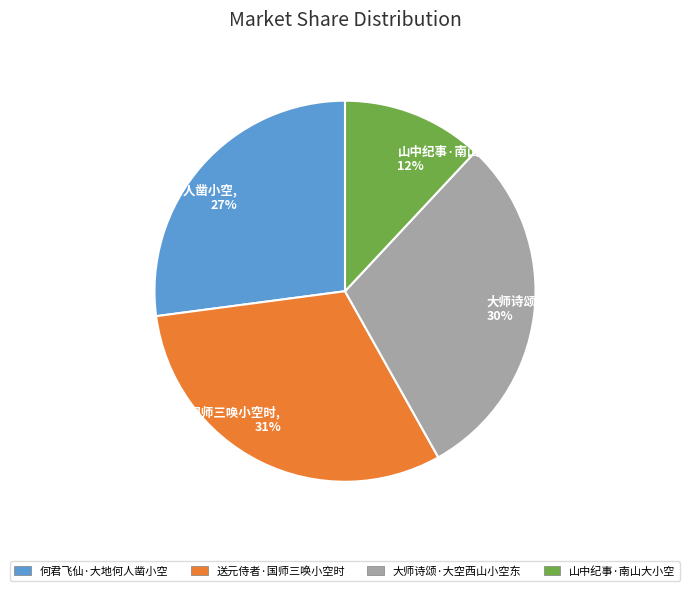

Rank the categories by value from lowest to highest.

山中纪事·南山大小空, 何君飞仙·大地何人凿小空, 大师诗颂·大空西山小空东, 送元侍者·国师三唤小空时